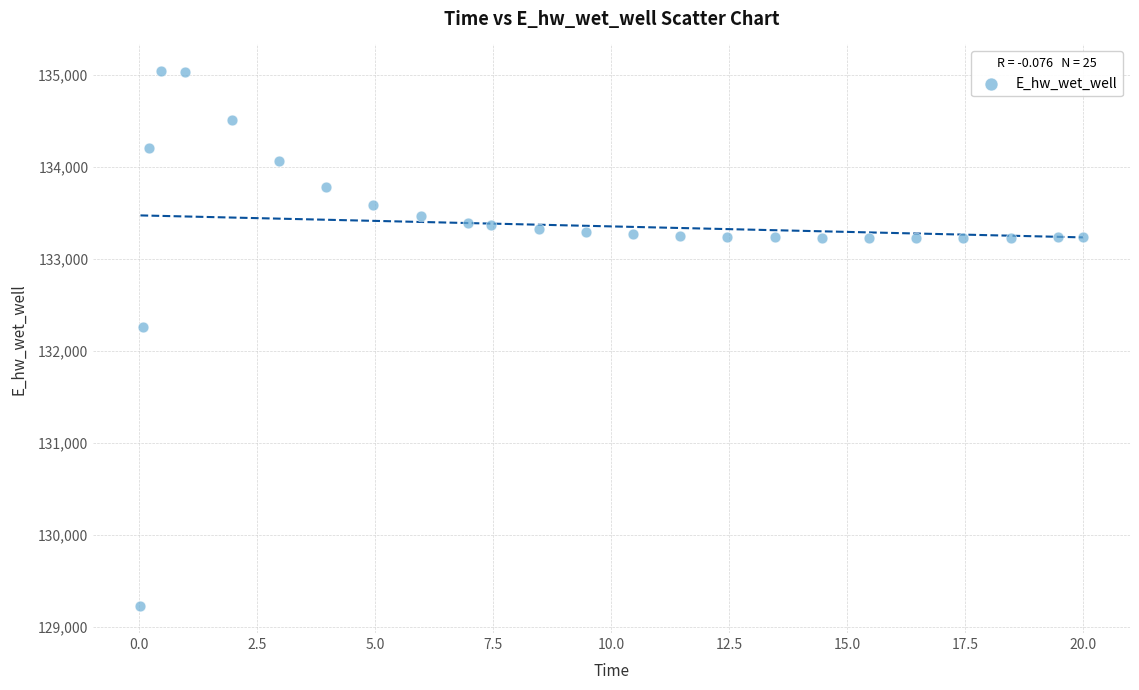

What Y value in the scatter plot is closest to 132132?

132260.3